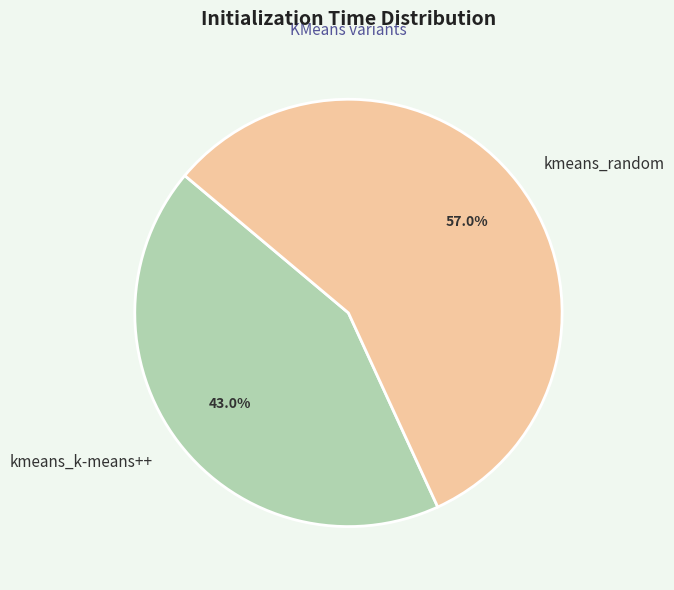

Is the sum of kmeans_k-means++ and kmeans_random greater than half?

Yes